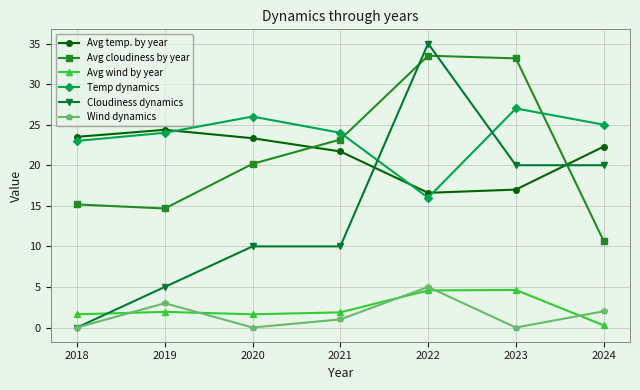

What is the difference between the second highest and second lowest values in the Avg wind by year series?

2.9